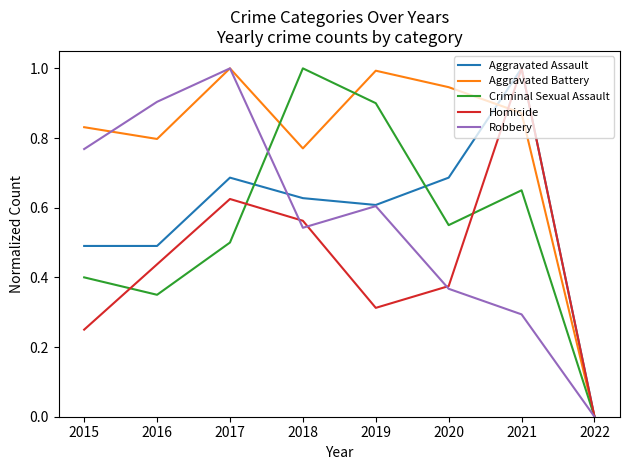

What are all the series names shown in the legend?

Aggravated Assault, Aggravated Battery, Criminal Sexual Assault, Homicide, Robbery